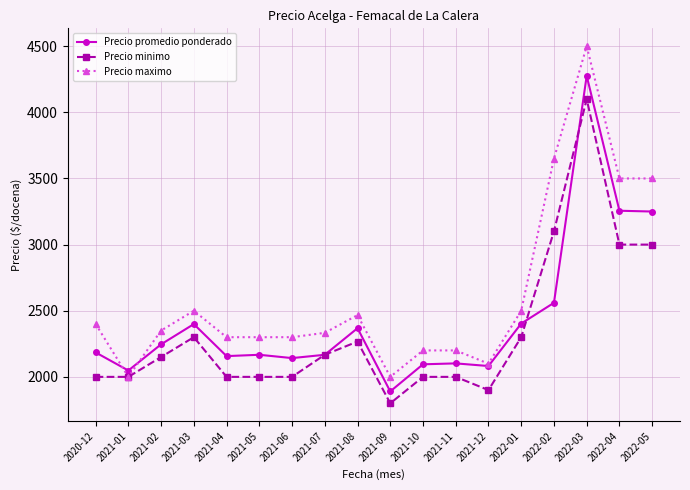

Rank the series by their average value, from lowest to highest.

Precio minimo, Precio promedio ponderado, Precio maximo